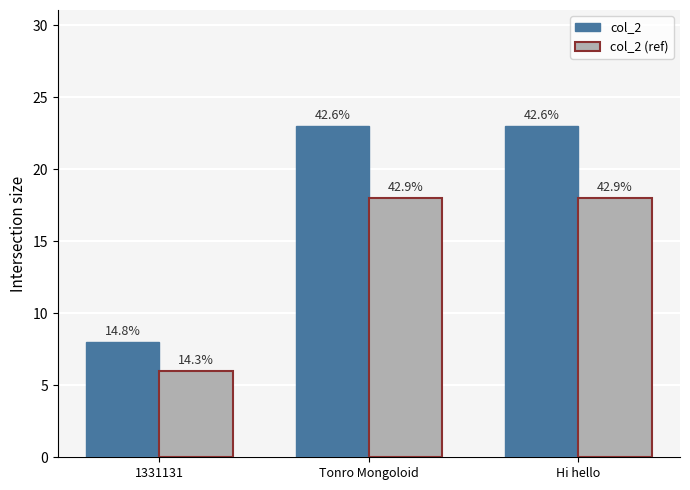

What is the sum of all col_2 (ref) values?

42